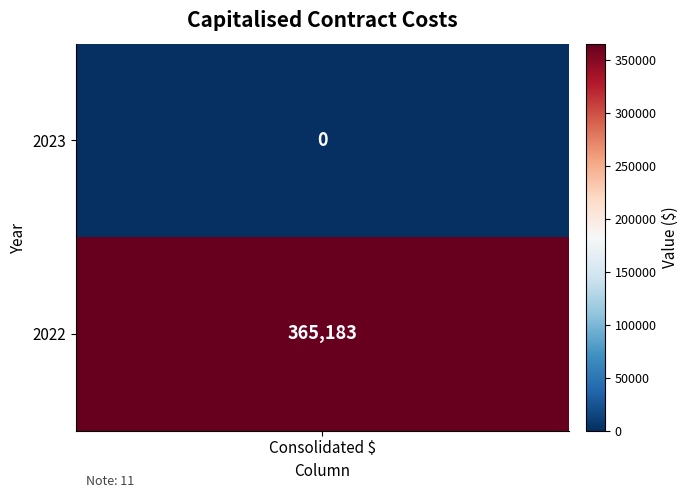

What is the change in value from 2023 to 2022?

+365183